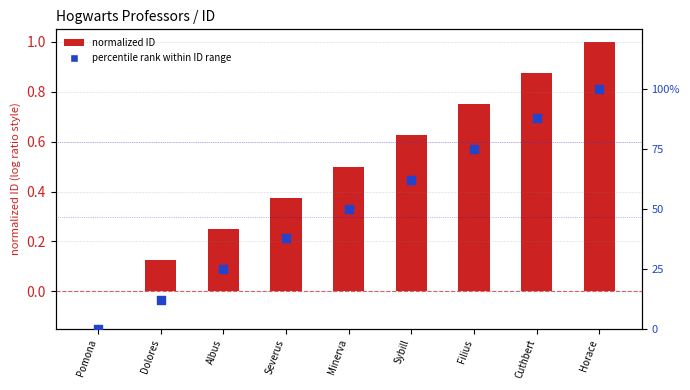

At how many categories does at least one series exceed 31?

6